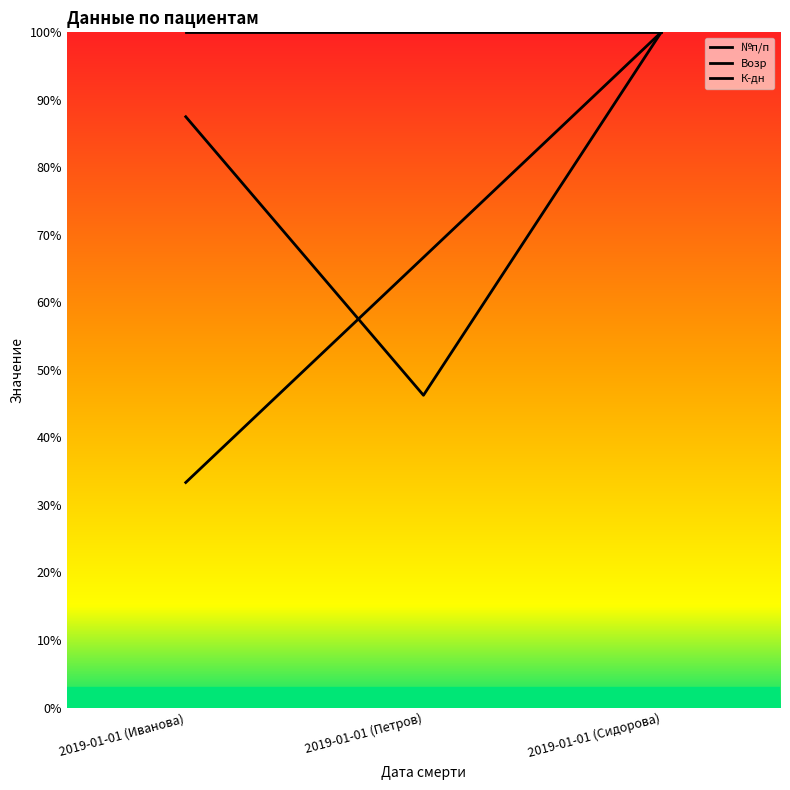

What is the value of the Возр point at the 1st from the left?

87.5